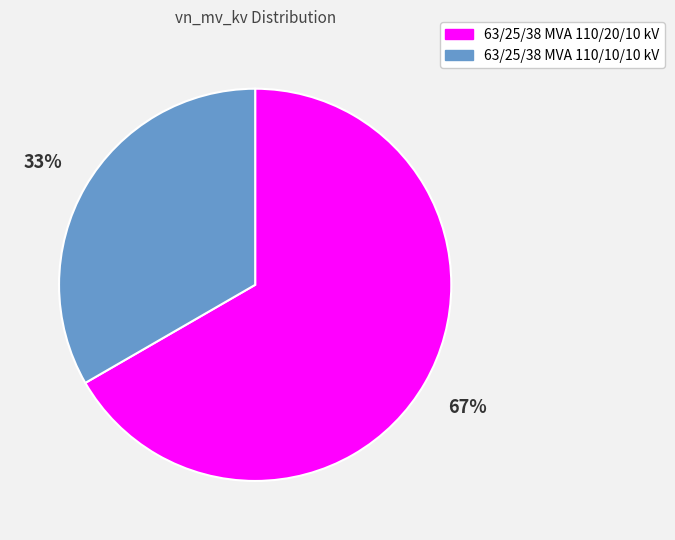

To the nearest percent, what is the combined percentage of 63/25/38 MVA 110/20/10 kV and 63/25/38 MVA 110/10/10 kV?

100%